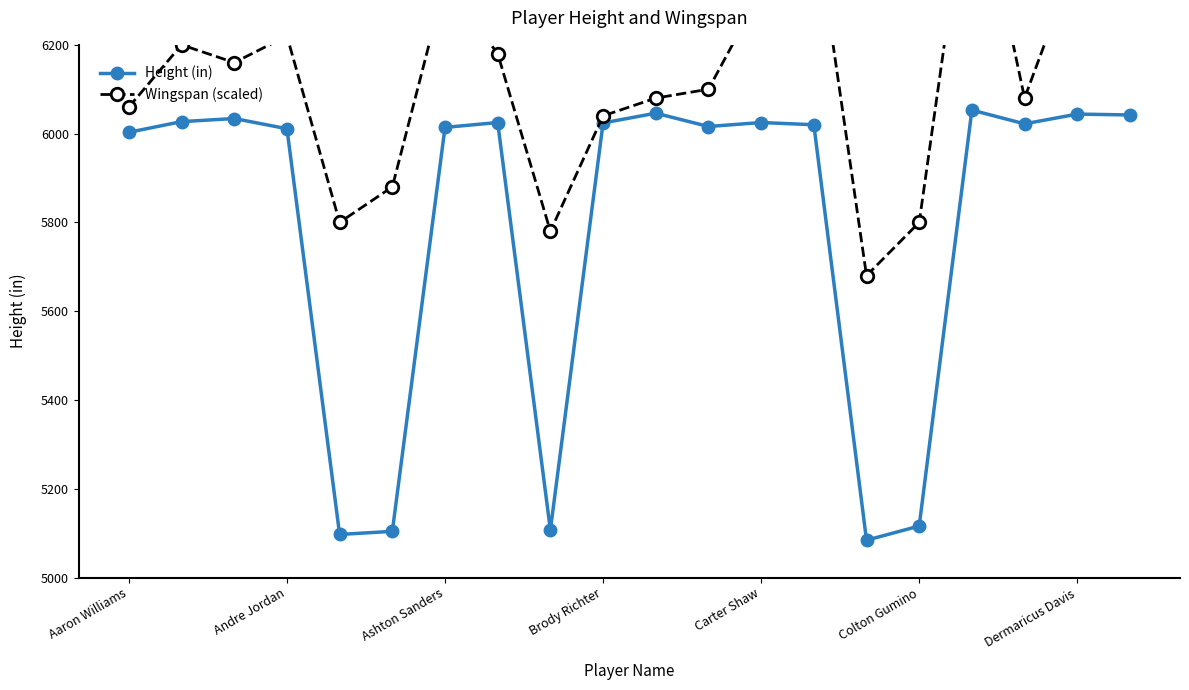

Is it true that Height (in) equals 9508 at Brody Richter?

False